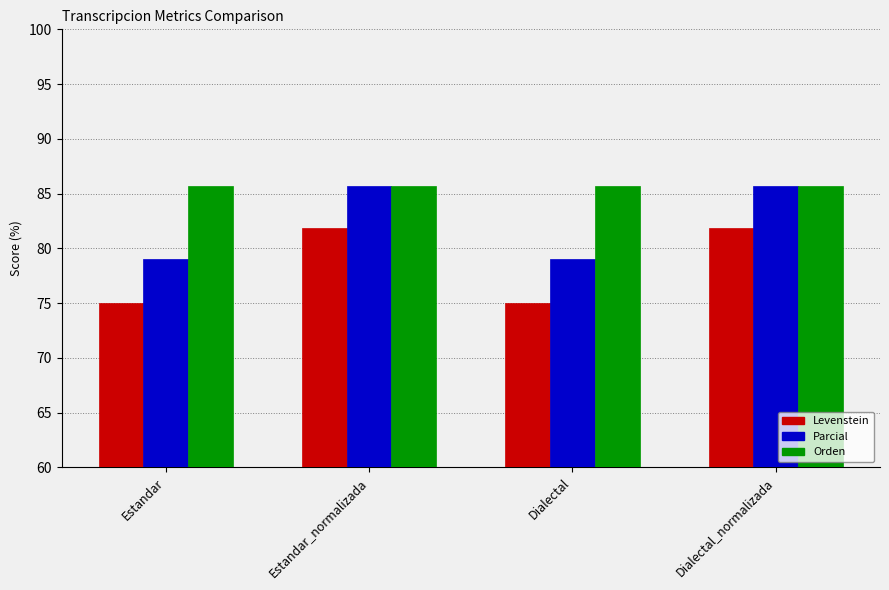

What position from the right is Dialectal_normalizada?

1